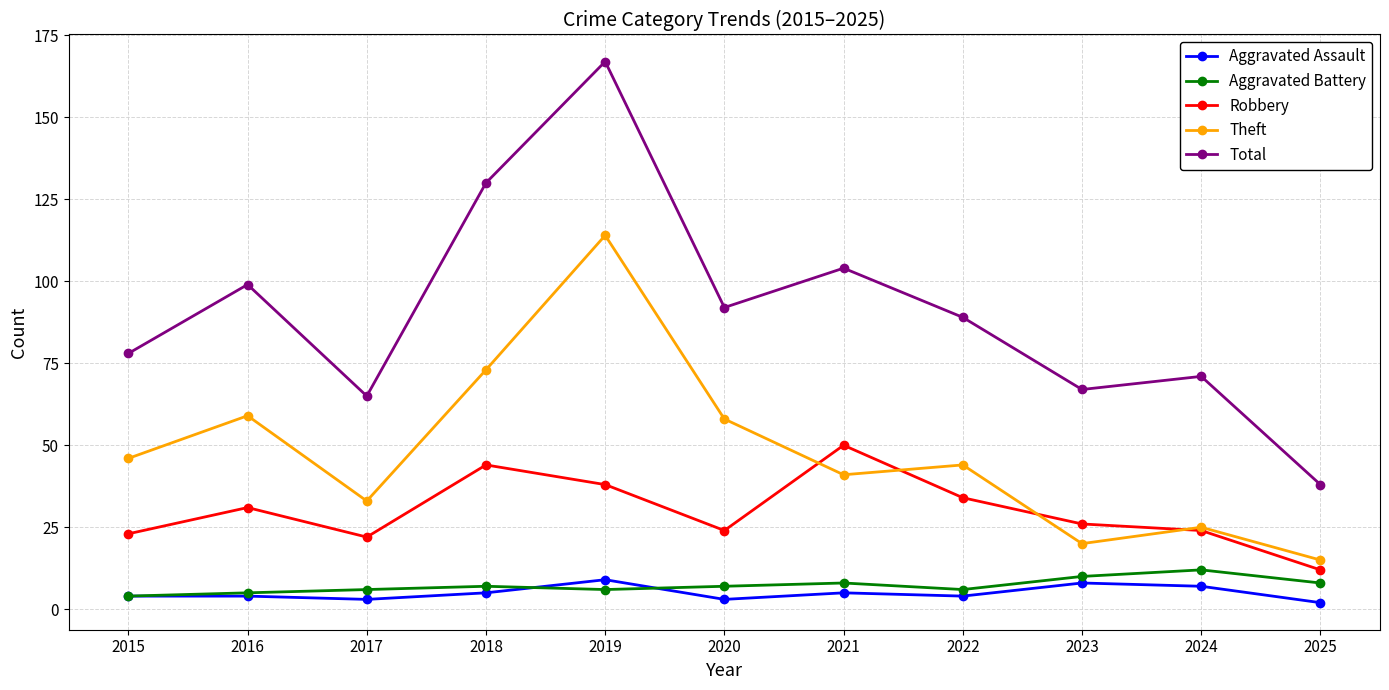

Is it true that Total equals 71 at 2024?

True